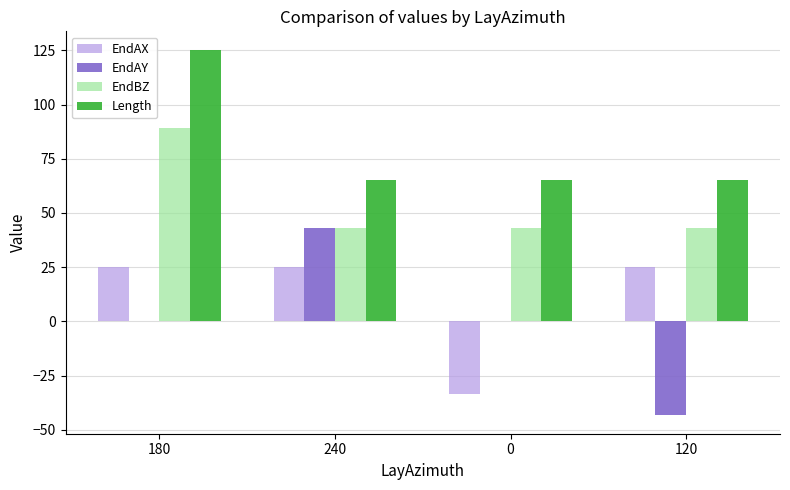

True or false: EndAX has a value of 11.3 at 120.

False